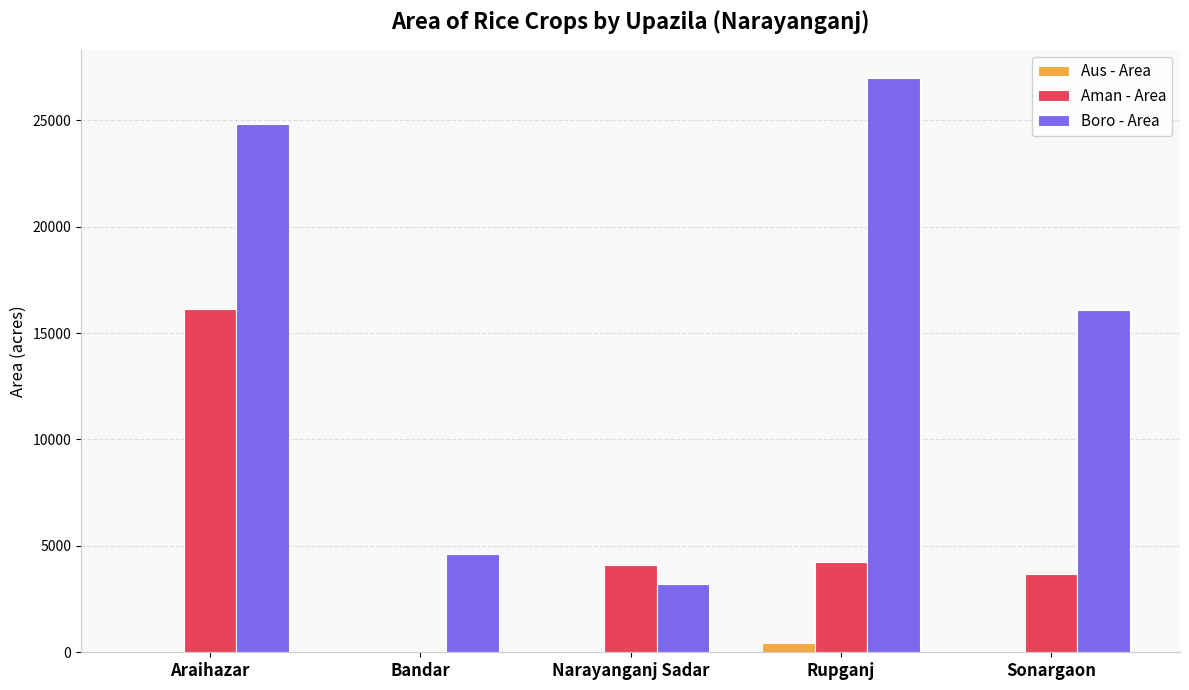

True or false: Boro - Area has a value of 21953 at Sonargaon.

False